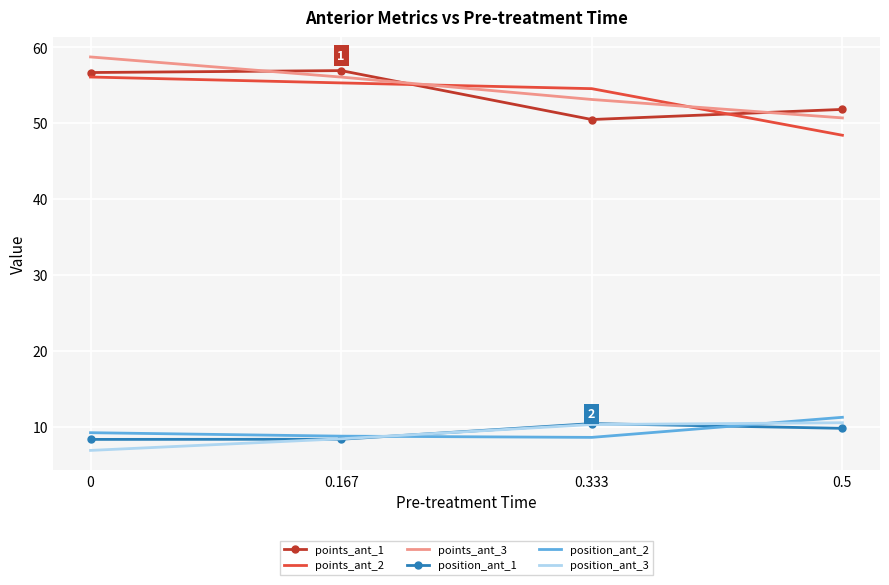

The position_ant_1 series shows 10.9 at 0. True or false?

False